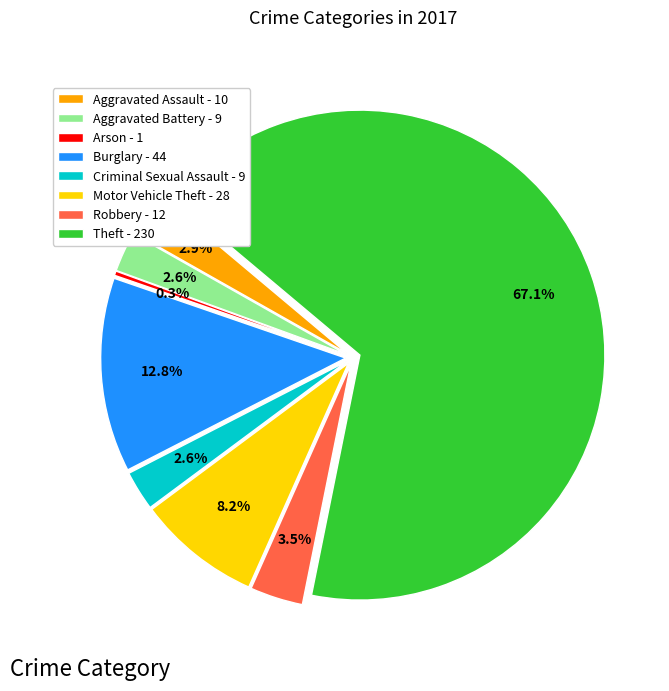

To the nearest percent, what is the combined percentage of Theft and Robbery?

71%